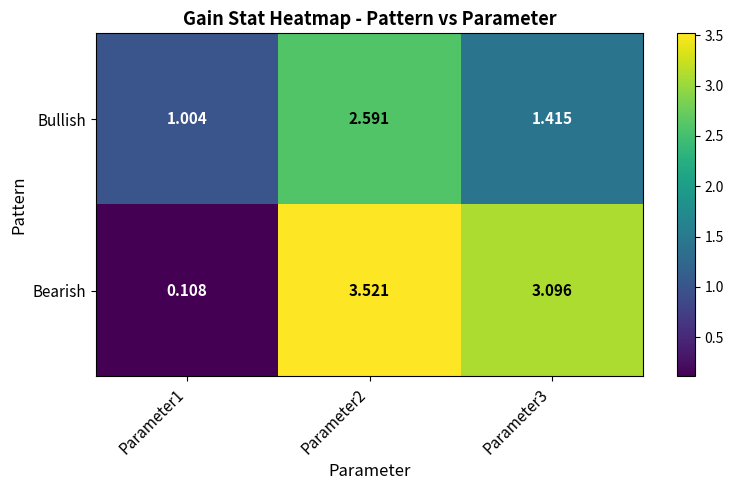

Is the value of Bearish at Parameter1 greater than the value of Bullish at Parameter3?

No